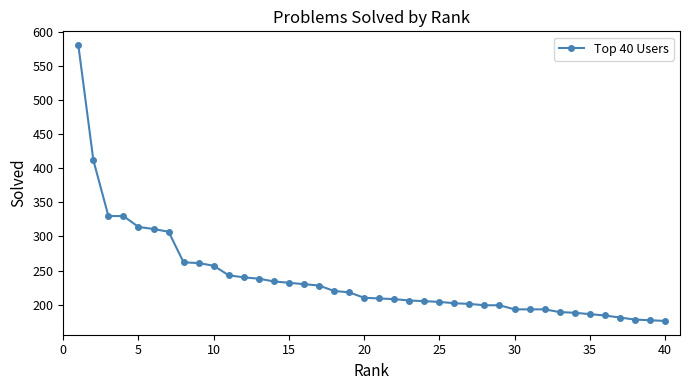

What is the sum of all values?

9529